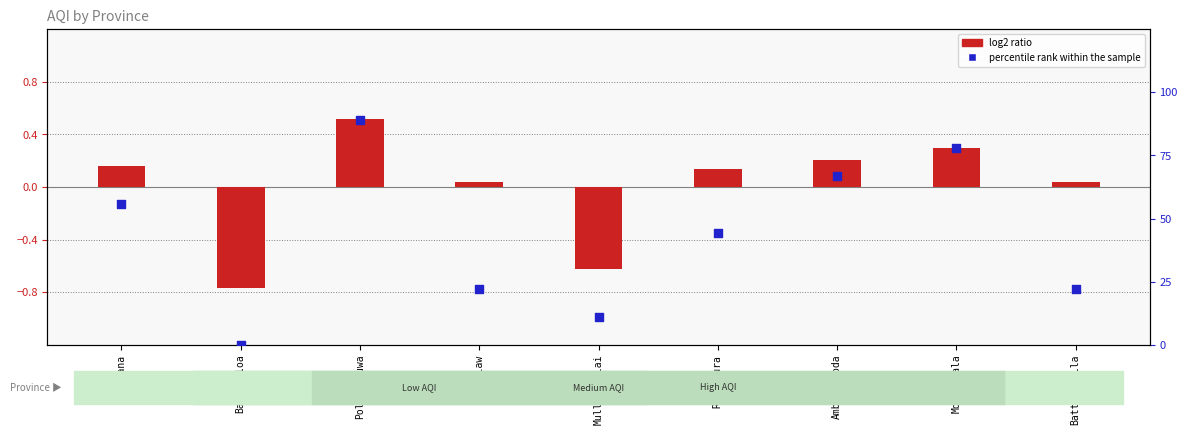

Which series contains the highest Y value?

percentile rank within the sample